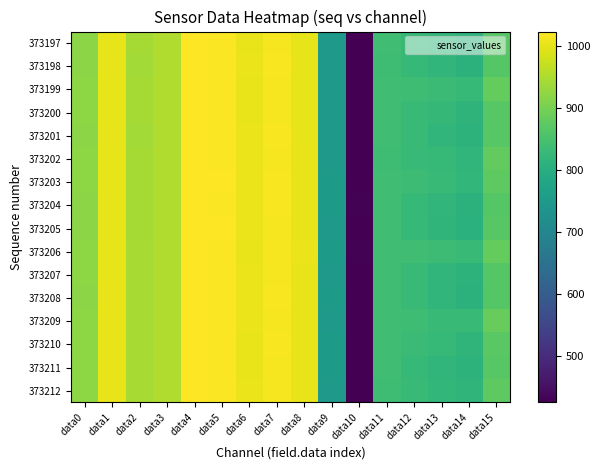

Which label corresponds to the largest value in the chart?

data4